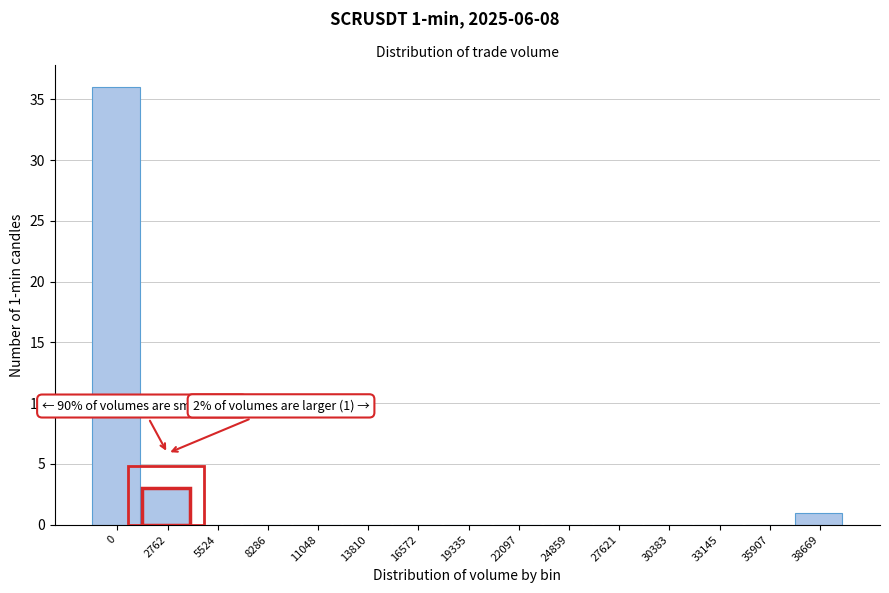

Reading left to right, extract all data points from this chart.

0=36	2762=3	5524=0	8286=0	11048=0	13810=0	16572=0	19335=0	22097=0	24859=0	27621=0	30383=0	33145=0	35907=0	38669=1